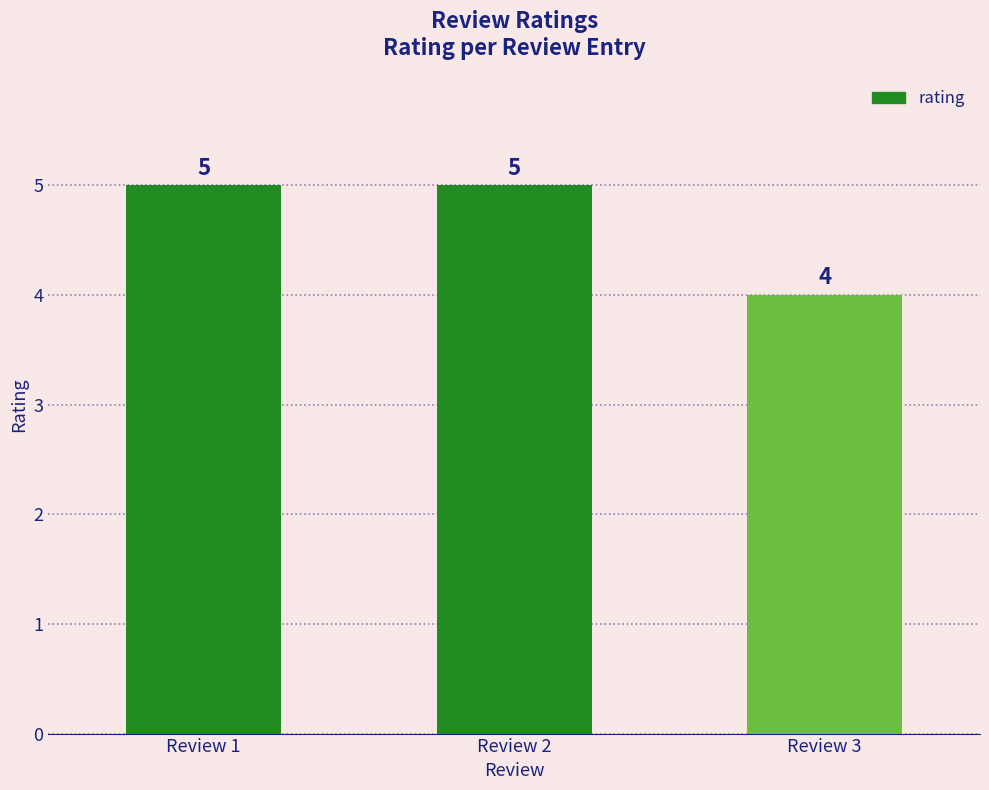

Reading right to left, what are all the values shown in this chart?

Review 3=4	Review 2=5	Review 1=5